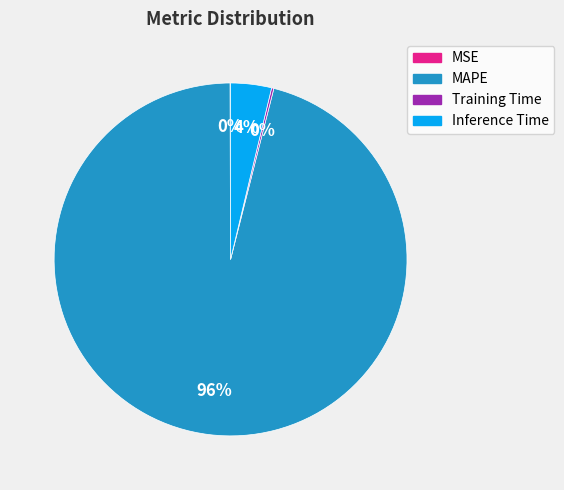

To the nearest percent, what percentage of the pie is Inference Time?

4%